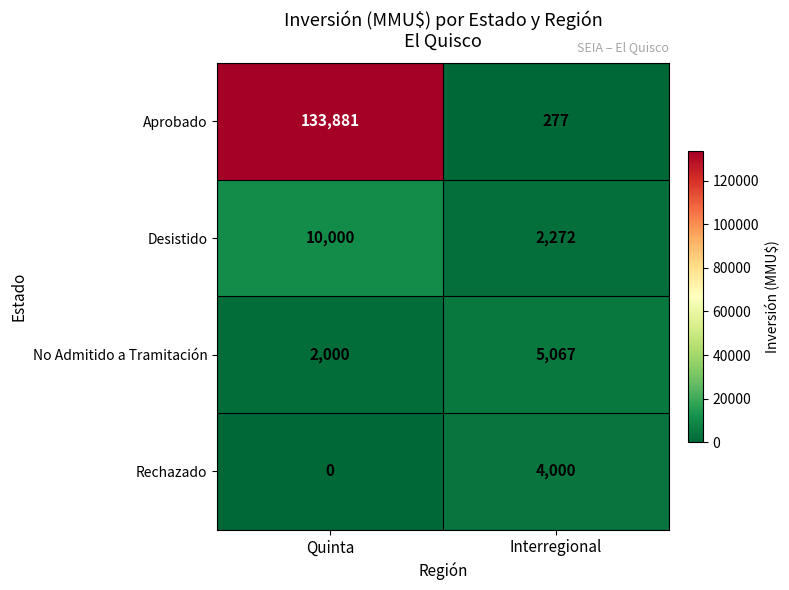

Rank the series by their maximum value, from lowest to highest.

Rechazado, No Admitido a Tramitación, Desistido, Aprobado